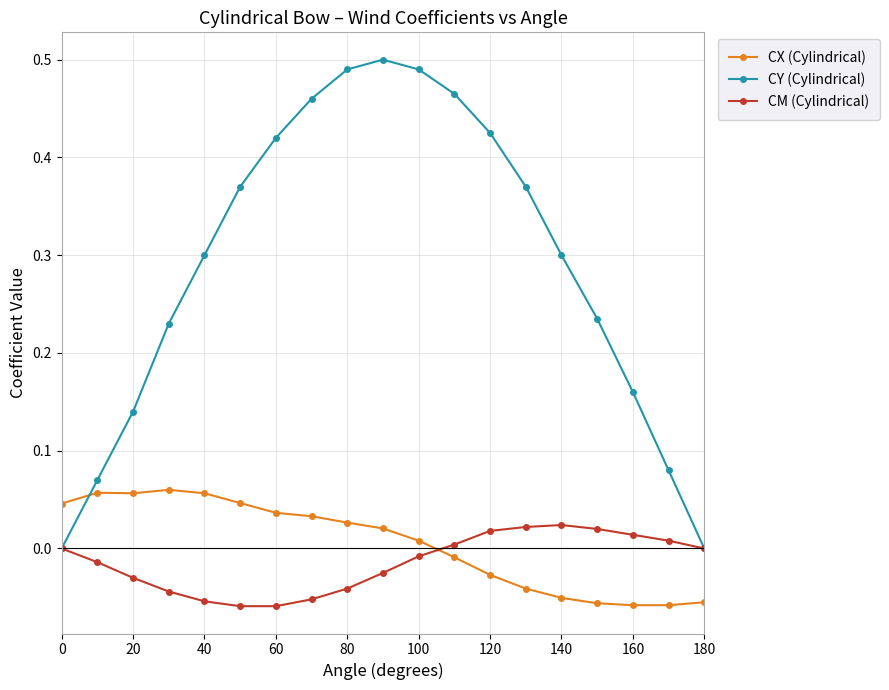

Which series has the widest spread of values?

CY (Cylindrical)